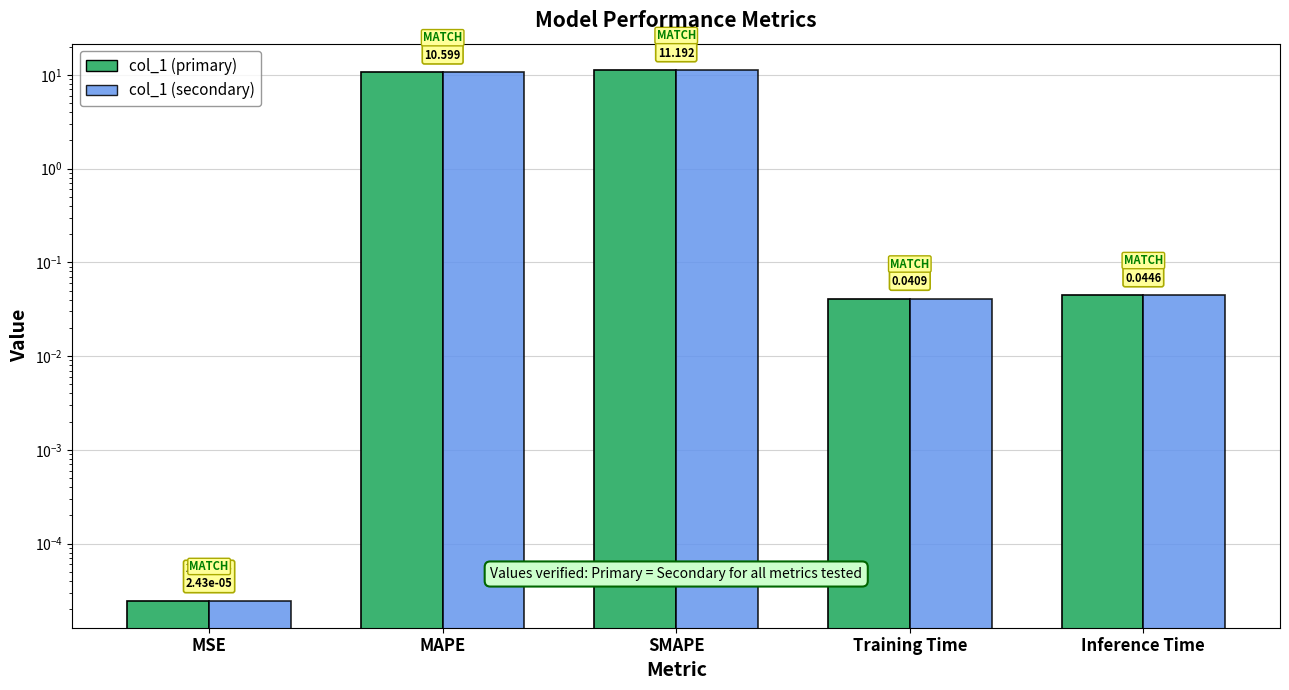

What are all the series names shown in the legend?

col_1 (primary), col_1 (secondary)